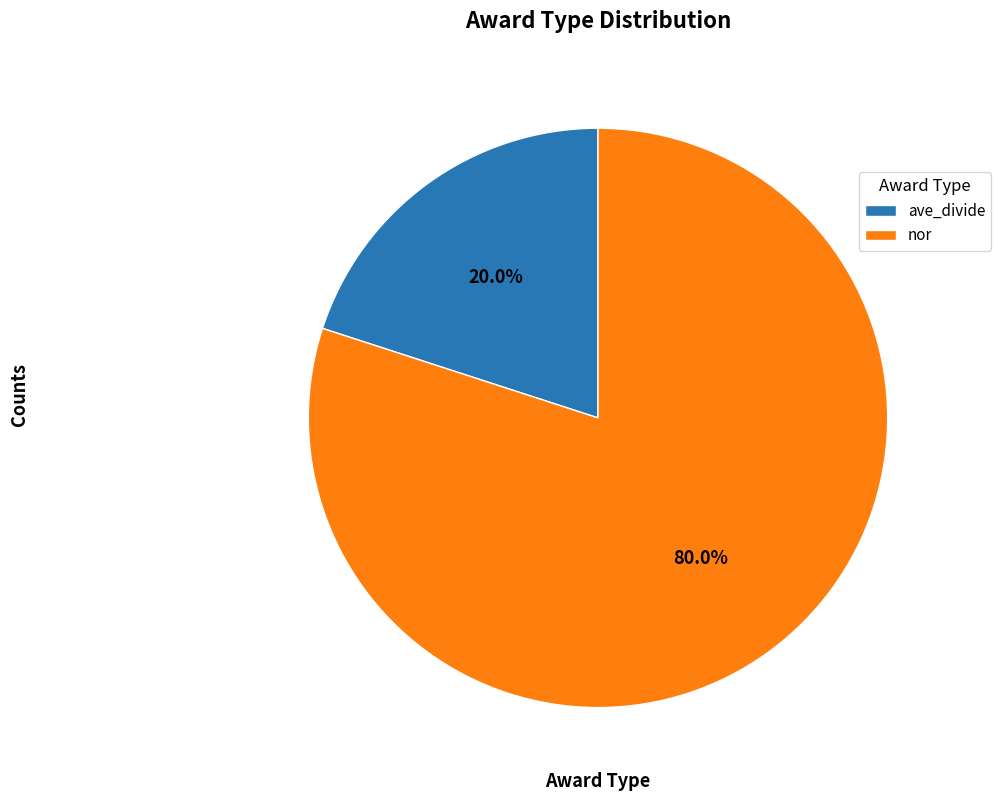

Which category has the smallest portion of the pie?

ave_divide